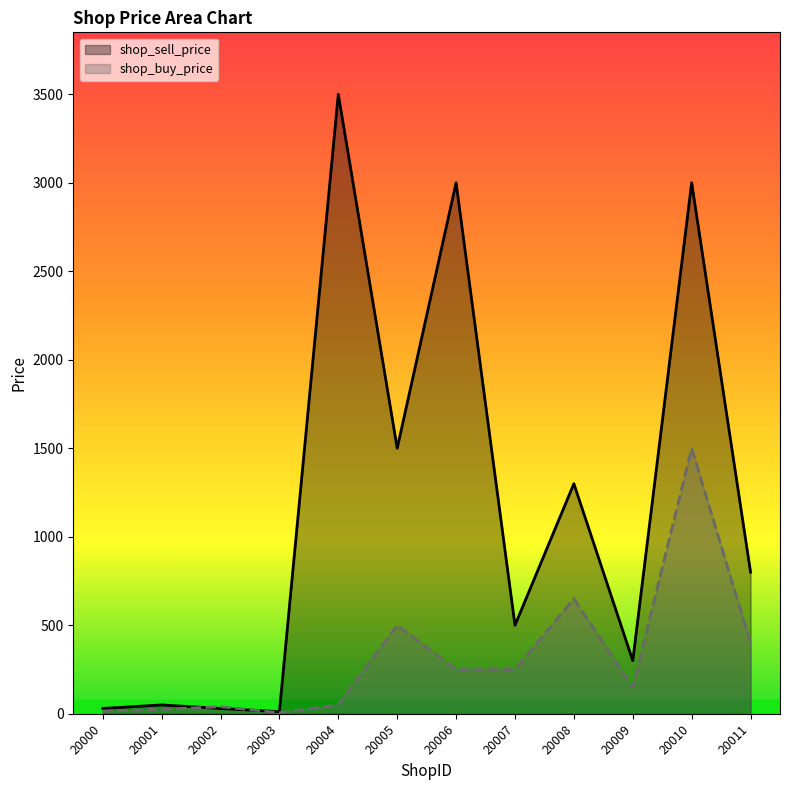

Which series ends up on top after the final intersection of shop_buy_price and shop_sell_price?

shop_sell_price